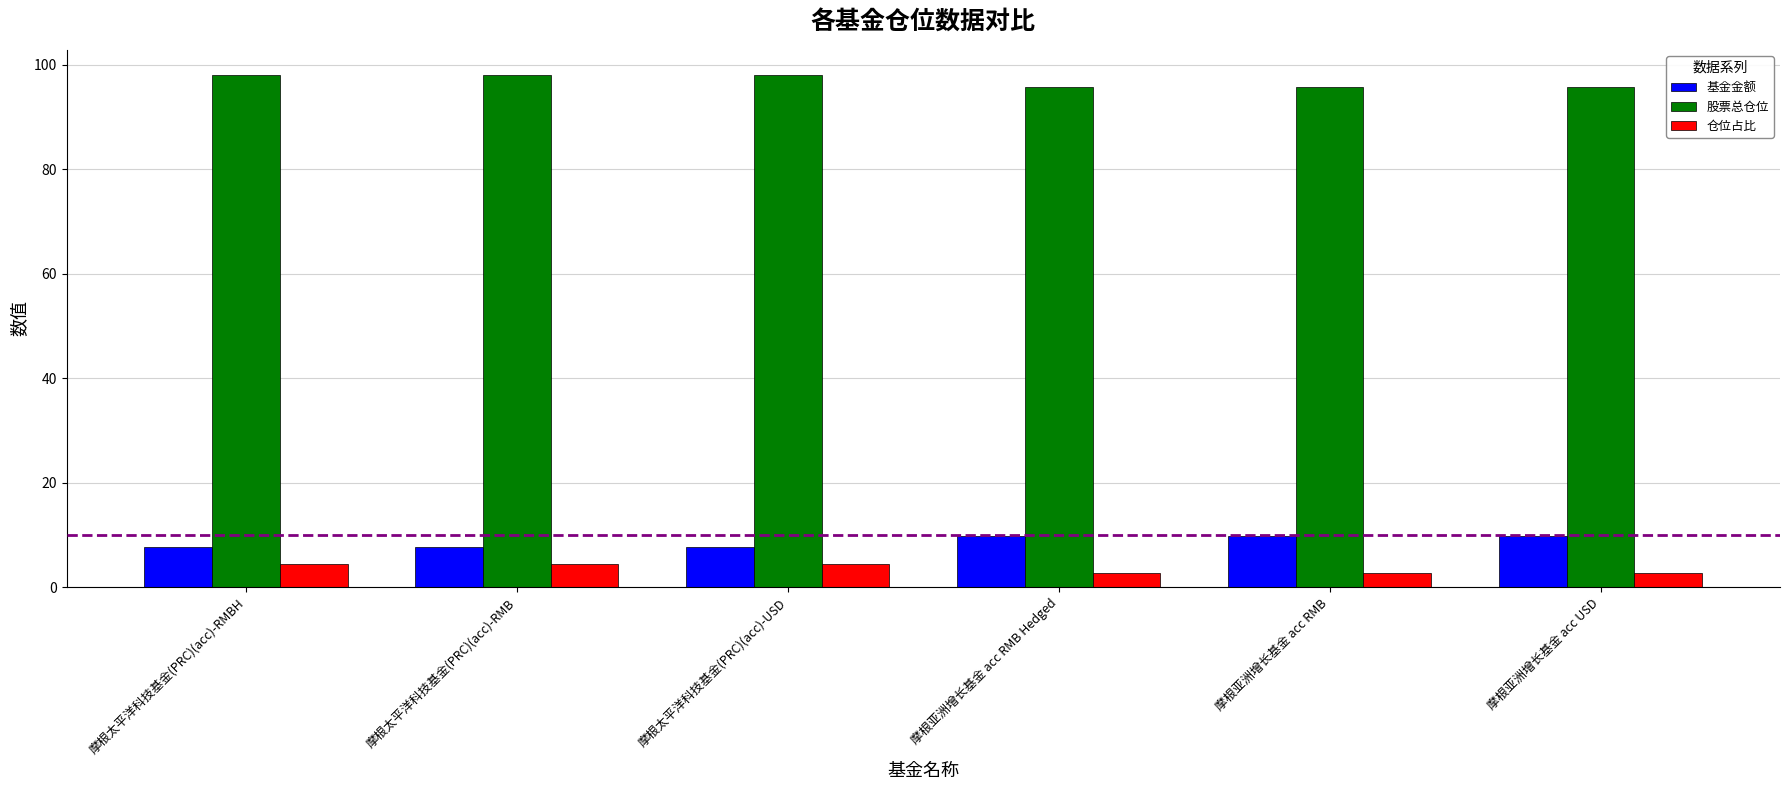

What is the difference between the highest and lowest values at 摩根亚洲增长基金 acc USD?

93.0